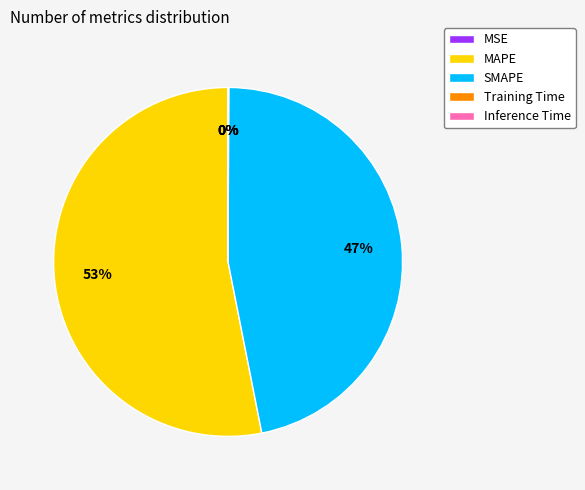

True or false: SMAPE accounts for 39% of the total.

False